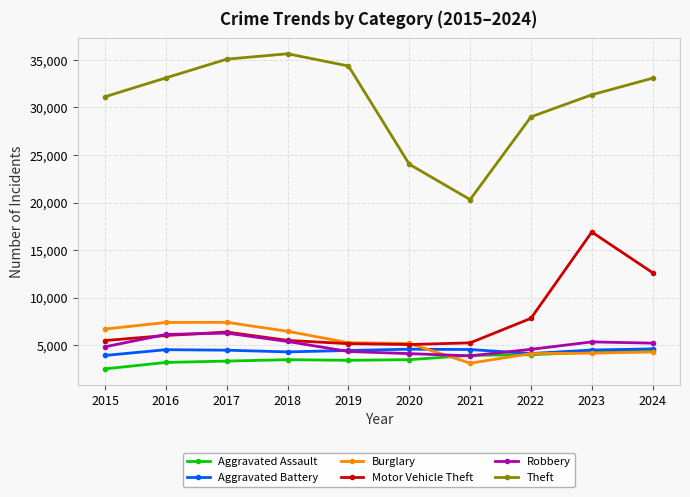

What is the maximum value shown in the chart?

35642